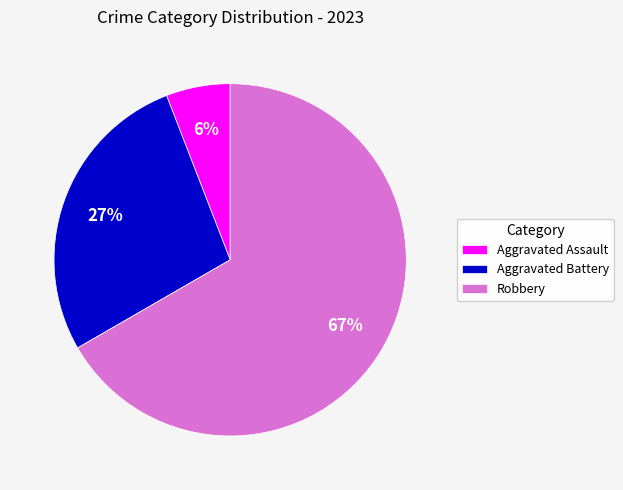

Do Aggravated Assault and Aggravated Battery together represent more than half of the pie?

No